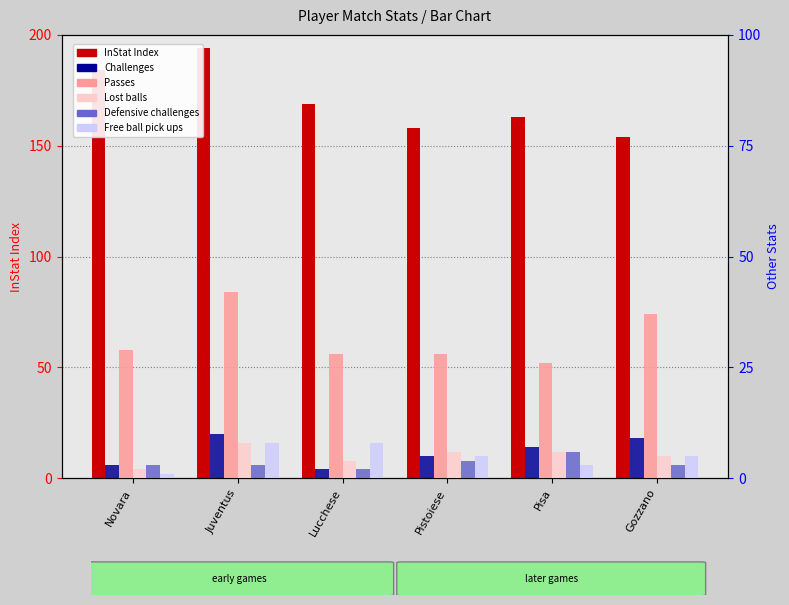

Does the chart contain any negative values?

No